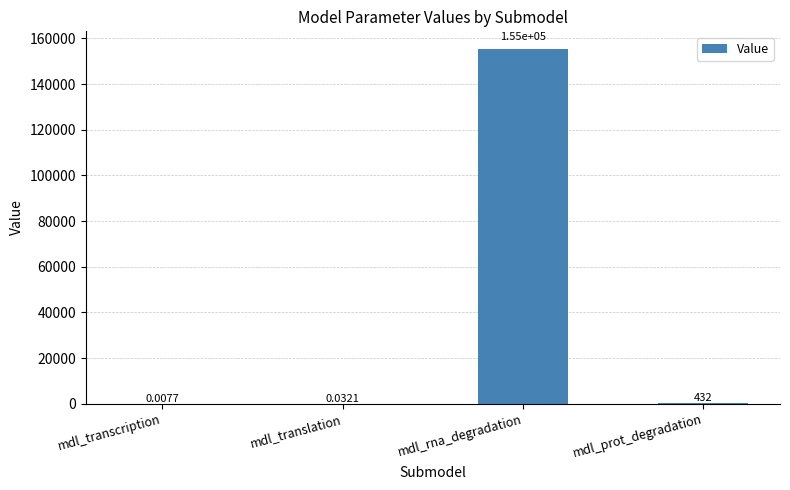

What is the change in value from mdl_transcription to mdl_rna_degradation?

+155370.5